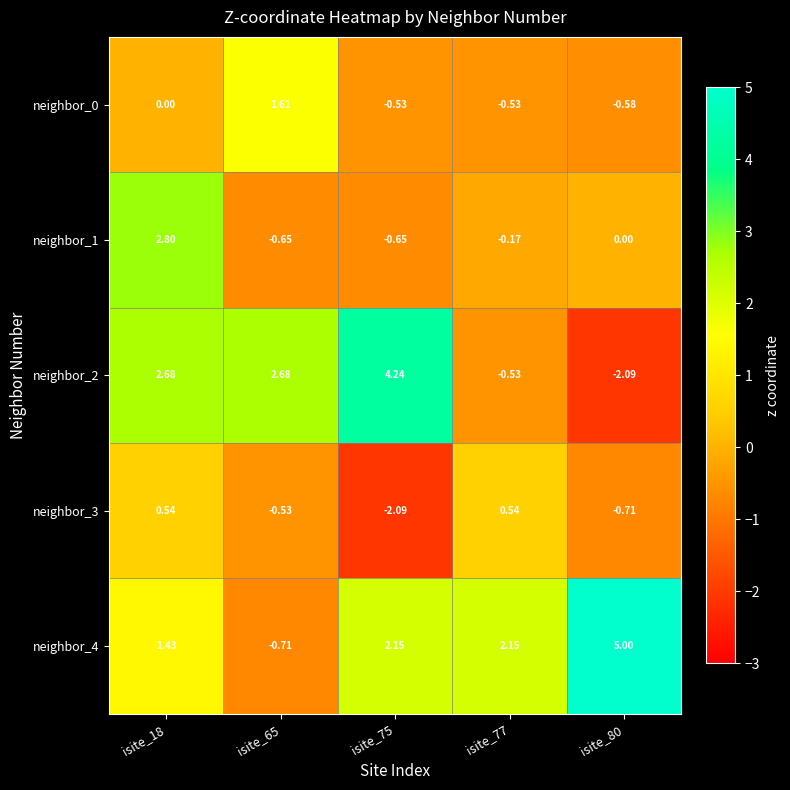

Is the value of neighbor_1 at isite_18 greater than the value of neighbor_0 at isite_75?

Yes